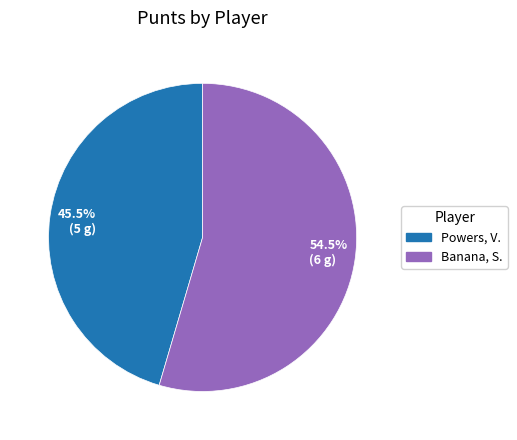

What is the smallest slice in the pie chart?

45.5% (5 g)